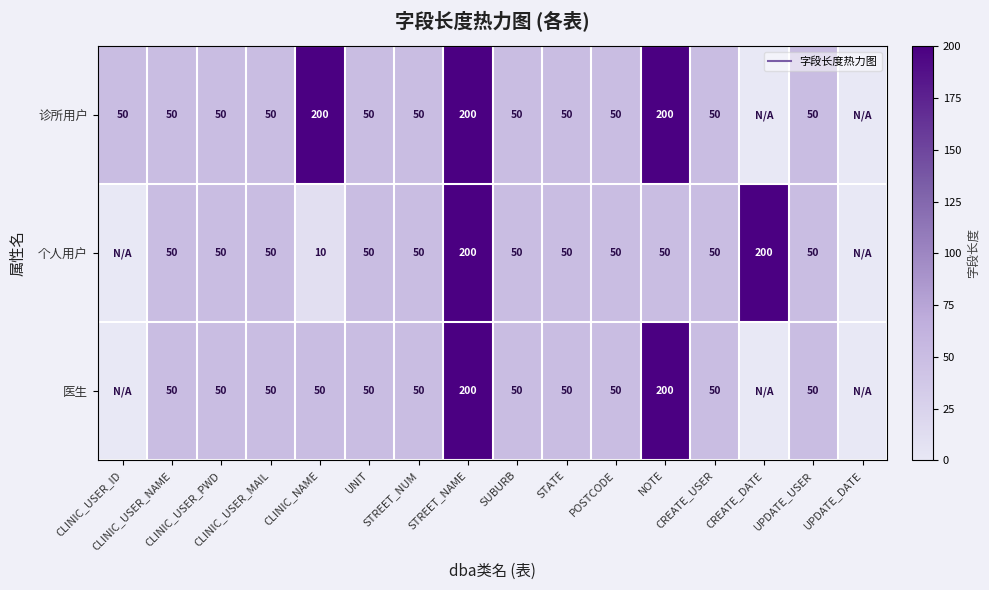

Which category has the highest value across all series?

CLINIC_NAME